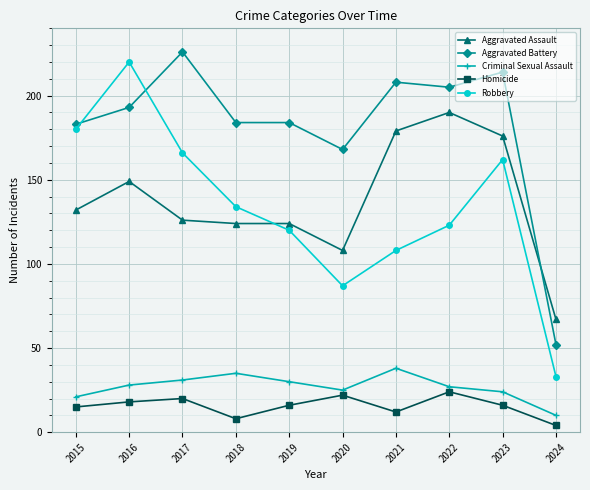

Which category has the lowest value across all series?

2024